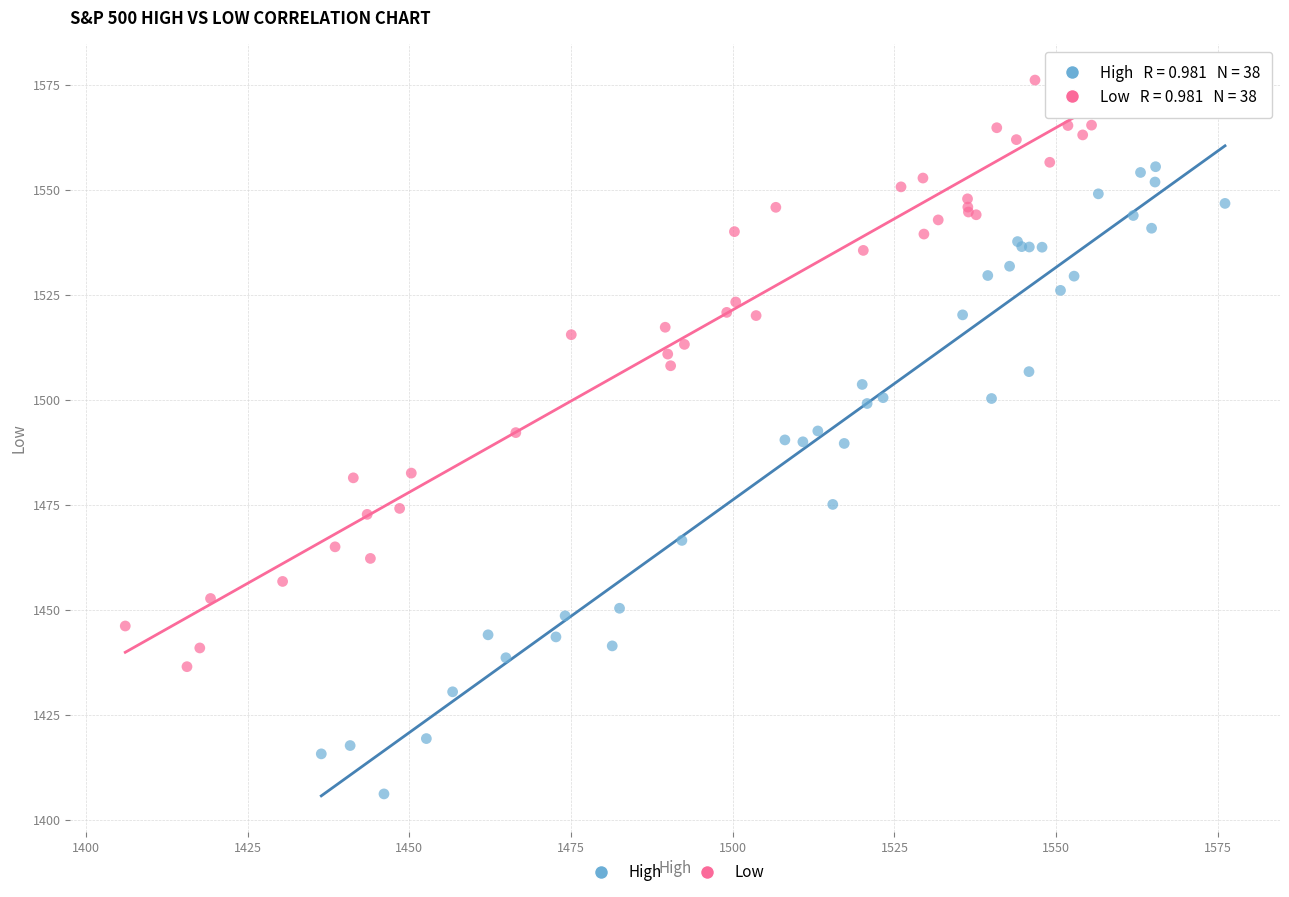

Which series contains the highest Y value?

Low